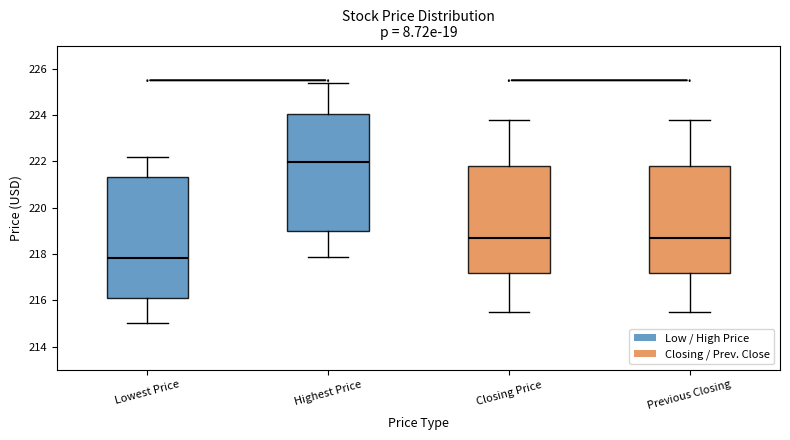

Where is the lower edge of the box for Closing Price on the y-axis? The values are not printed on the chart, so give them approximately, as read against the axis.

217.2